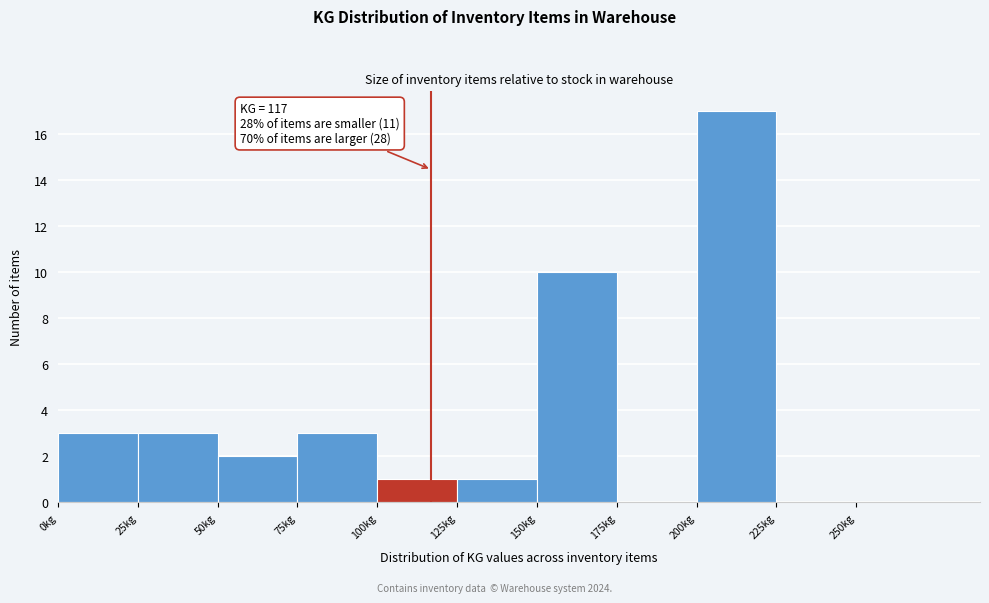

Over which range of the x-axis is the bar tallest?

200 to 225